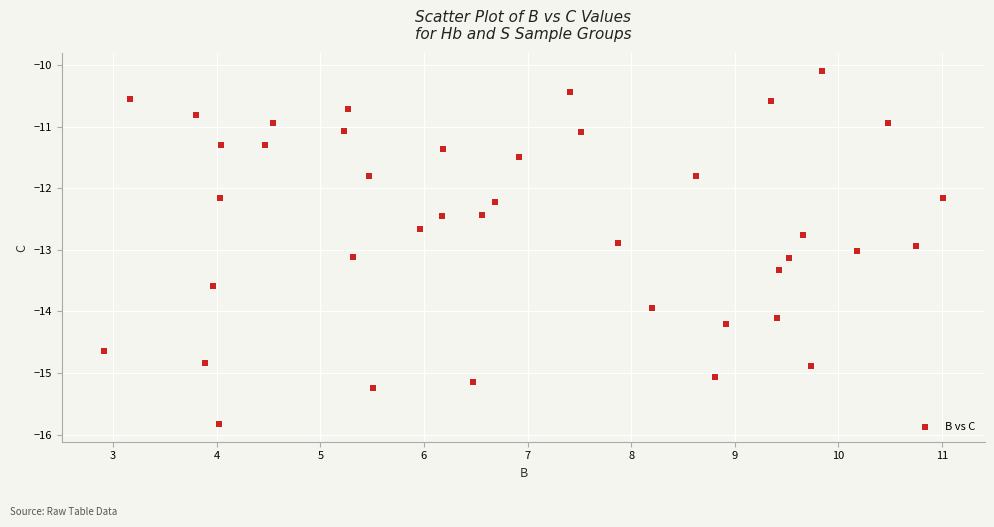

What is the range of Y values (max minus min)?

5.7